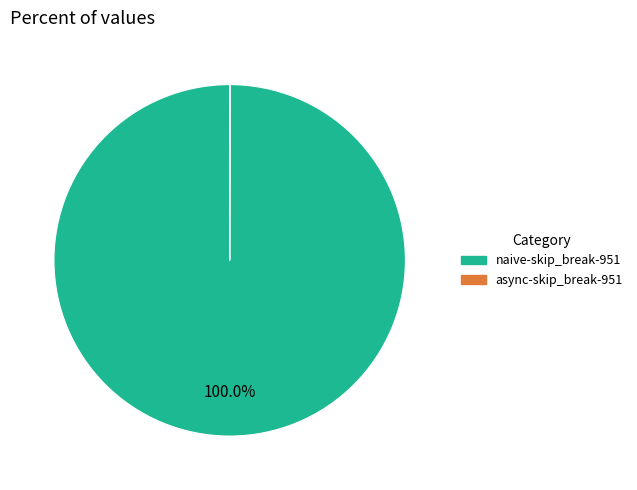

What is the largest slice in the pie chart?

naive-skip_break-951